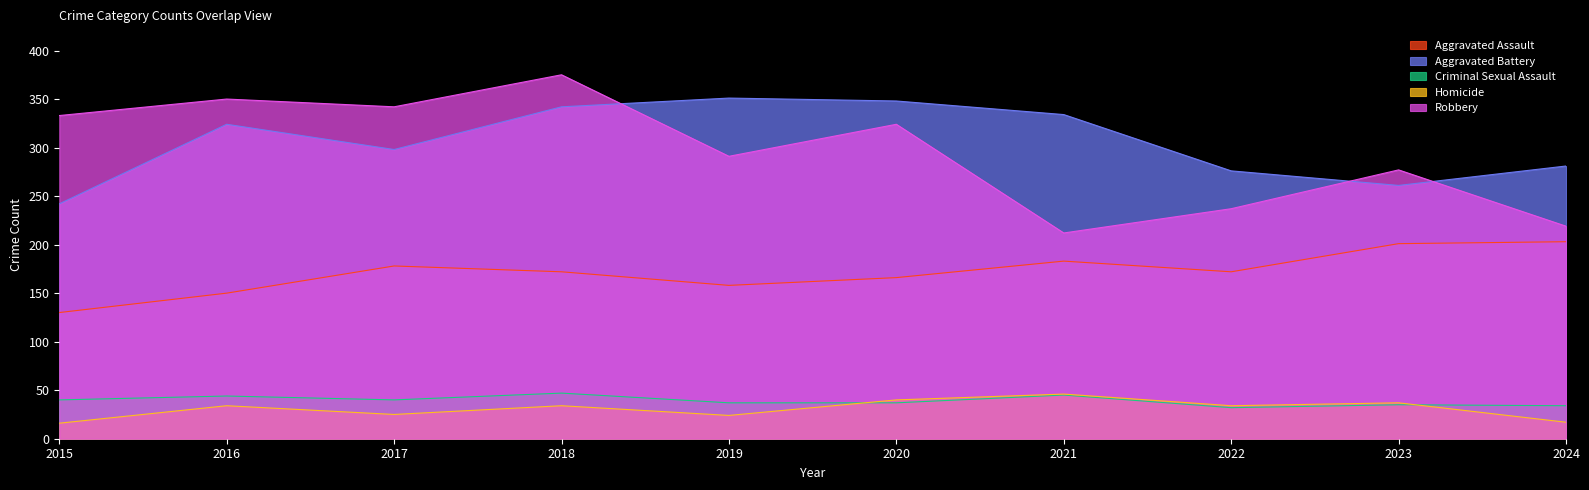

Is it true that Homicide equals 8 at 2015?

False